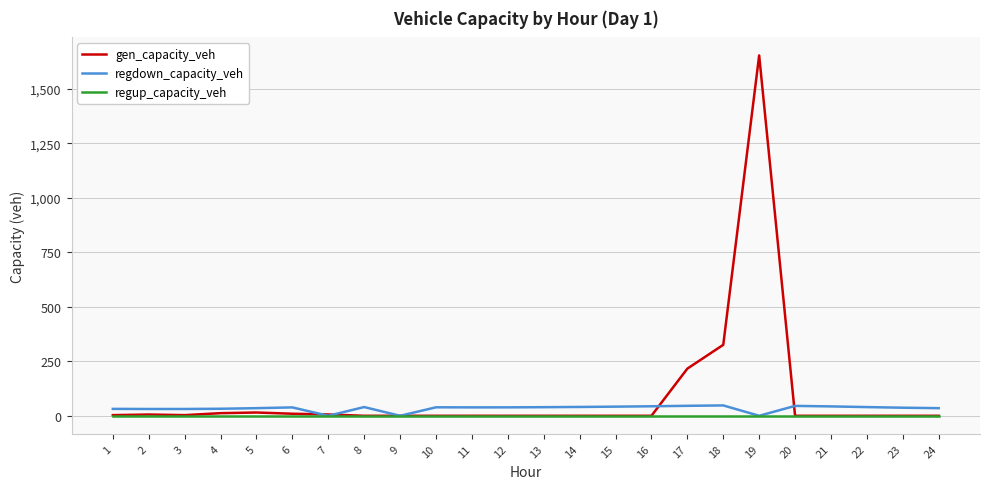

Rank the series by their average value, from lowest to highest.

regup_capacity_veh, regdown_capacity_veh, gen_capacity_veh